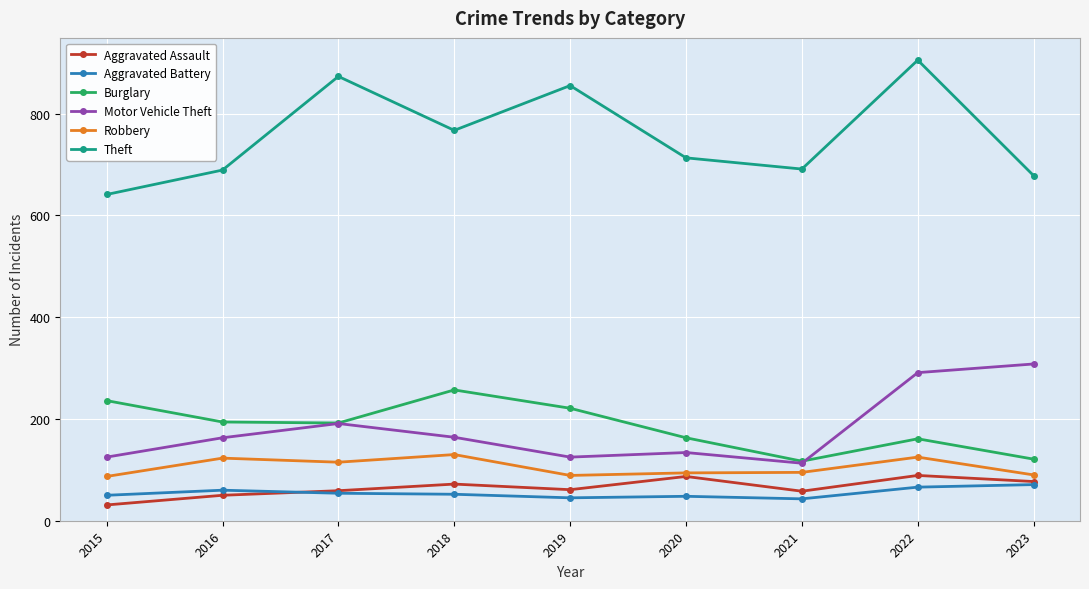

Is it true that Robbery equals 94 at 2020?

True